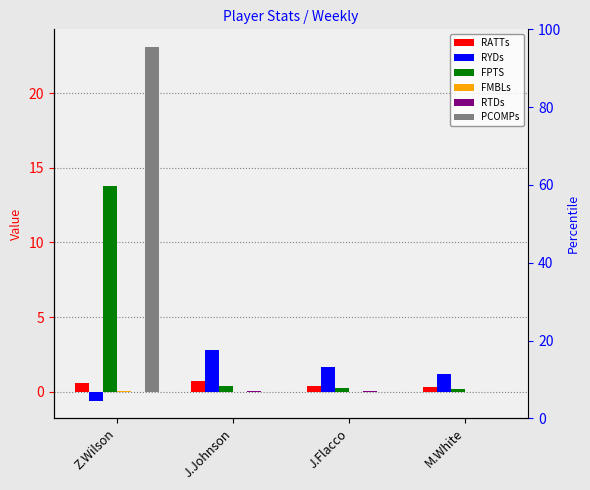

Reading left to right, what are all the values shown in this chart?

RATTs: Z.Wilson=0.6	J.Johnson=0.7	J.Flacco=0.4	M.White=0.3
RYDs: Z.Wilson=-0.6	J.Johnson=2.8	J.Flacco=1.6	M.White=1.2
FPTS: Z.Wilson=13.8	J.Johnson=0.4	J.Flacco=0.3	M.White=0.2
FMBLs: Z.Wilson=0.0	J.Johnson=0.0	J.Flacco=0.0	M.White=0.0
RTDs: Z.Wilson=0.0	J.Johnson=0.0	J.Flacco=0.0	M.White=0.0
PCOMPs: Z.Wilson=23.1	J.Johnson=0.0	J.Flacco=0.0	M.White=0.0